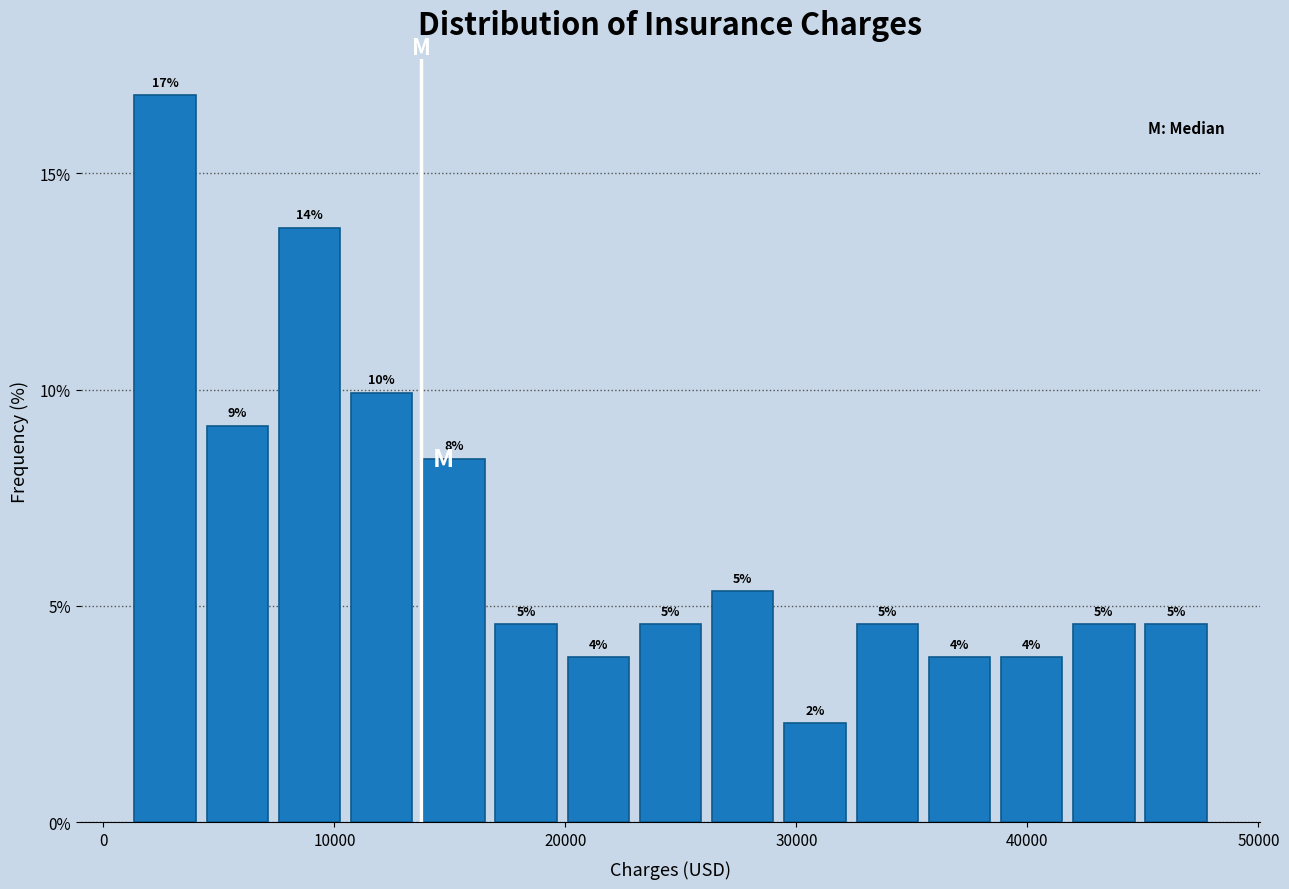

Around what value on the x-axis is the tallest bar? Give the approximate position of its centre, as read against the axis.

3000